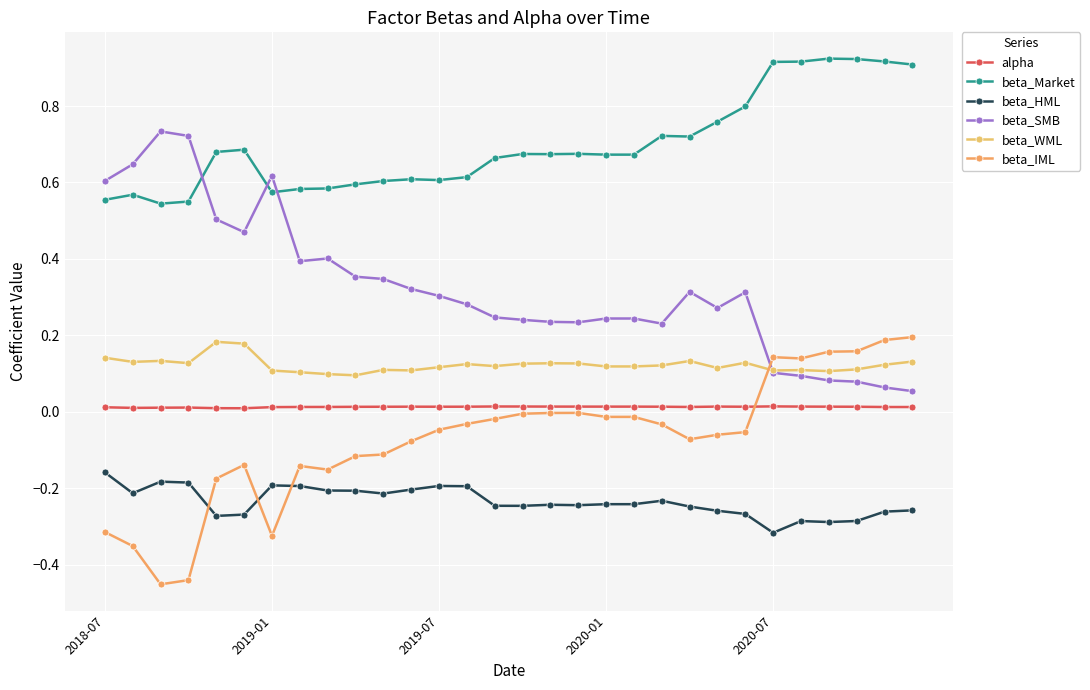

What are all the series names shown in the legend?

alpha, beta_Market, beta_HML, beta_SMB, beta_WML, beta_IML